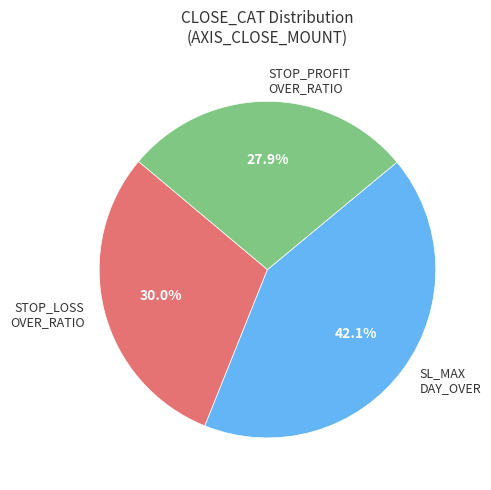

Do SL_MAX DAY_OVER and STOP_LOSS OVER_RATIO together represent more than half of the pie?

Yes